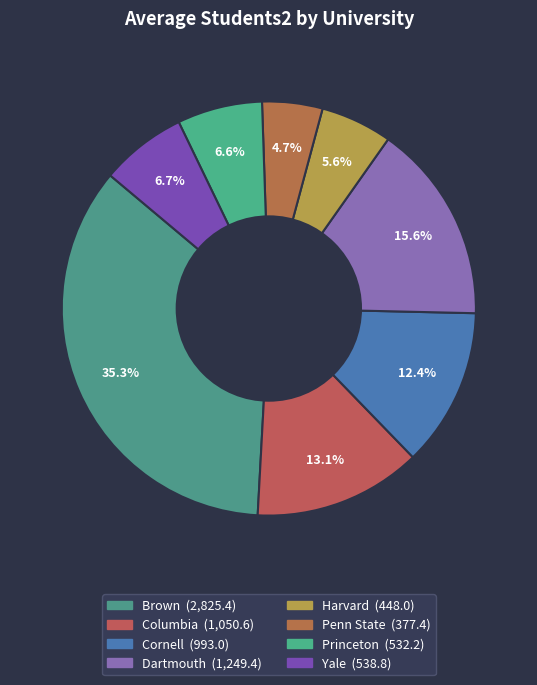

To the nearest percent, what percentage of the pie is Penn State?

5%